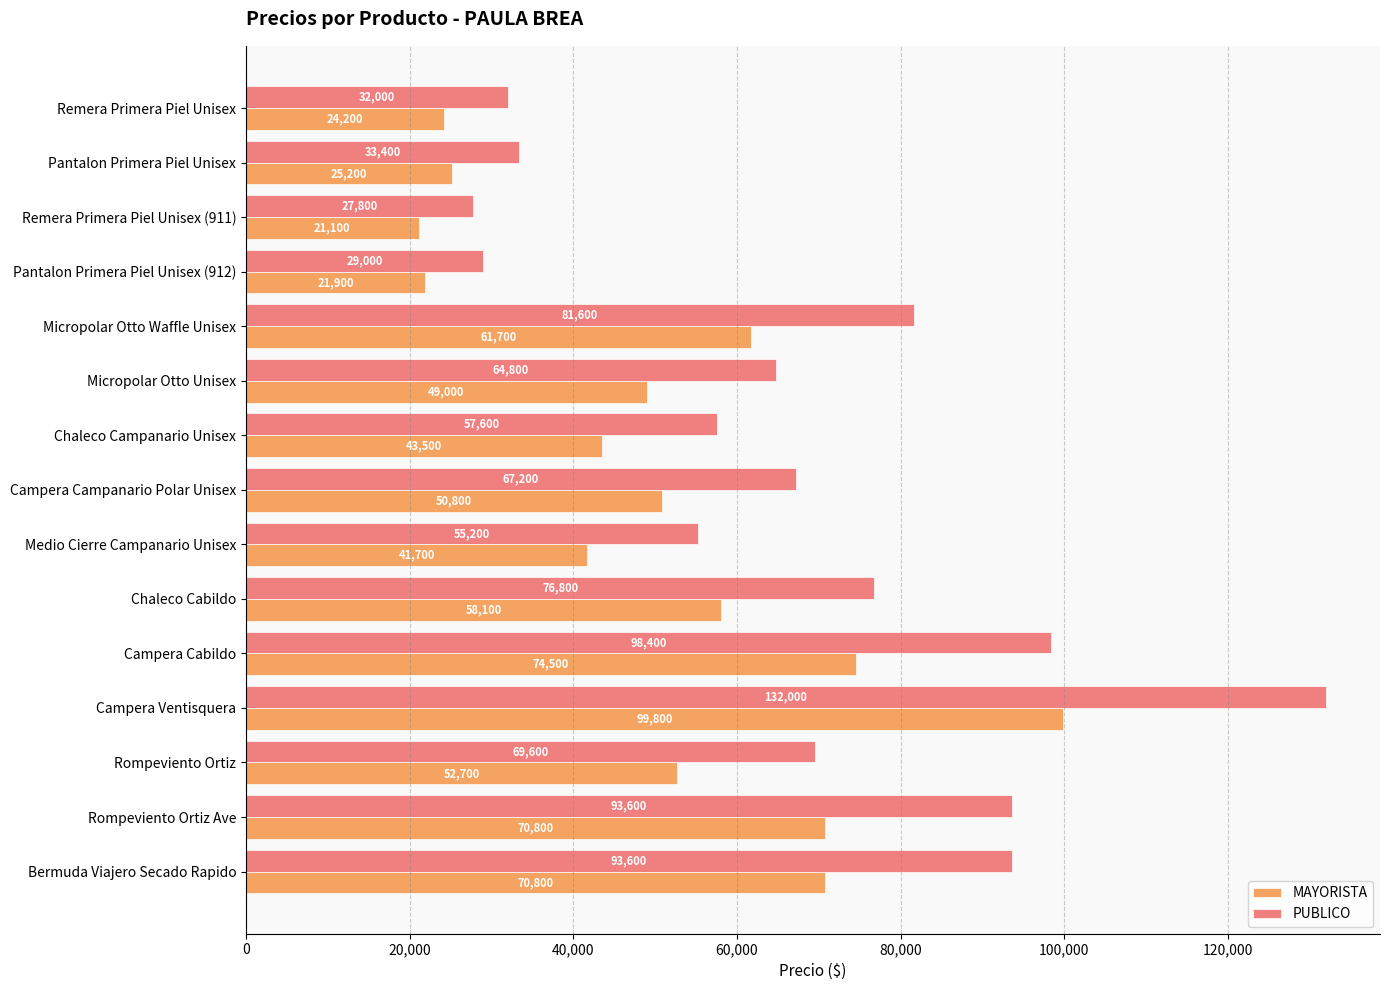

Which series has the largest range (max minus min)?

PUBLICO